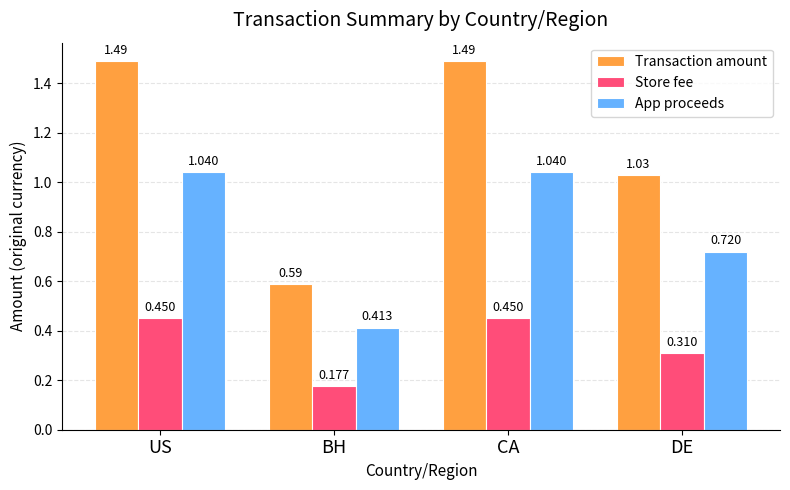

At US, list the series in order from largest to smallest.

Transaction amount, App proceeds, Store fee